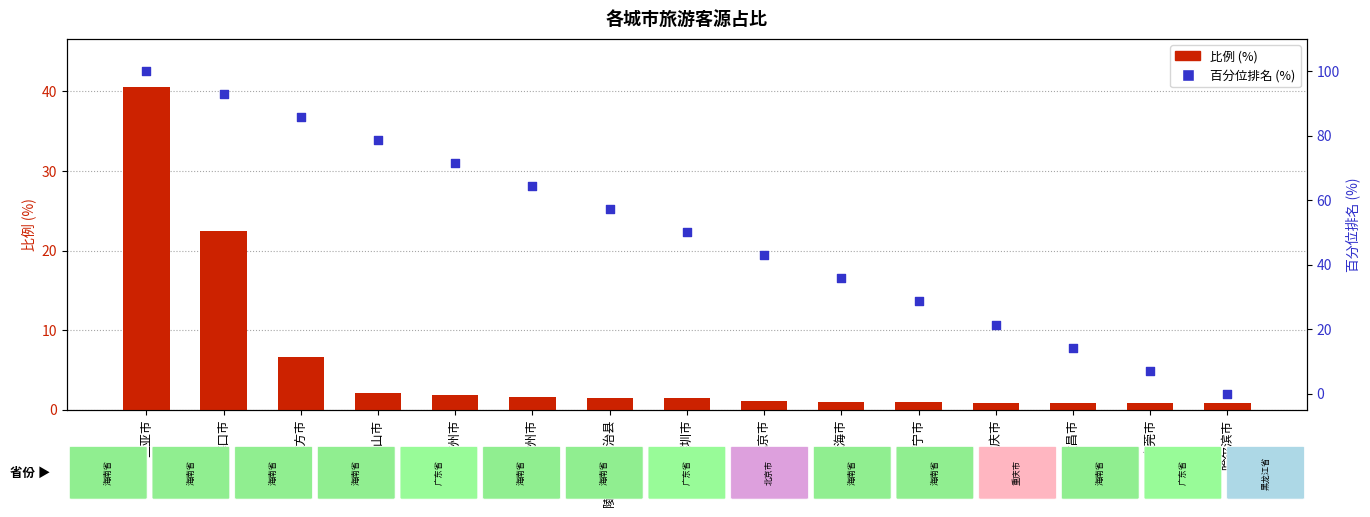

What is the total value across all series at 深圳市?

51.5